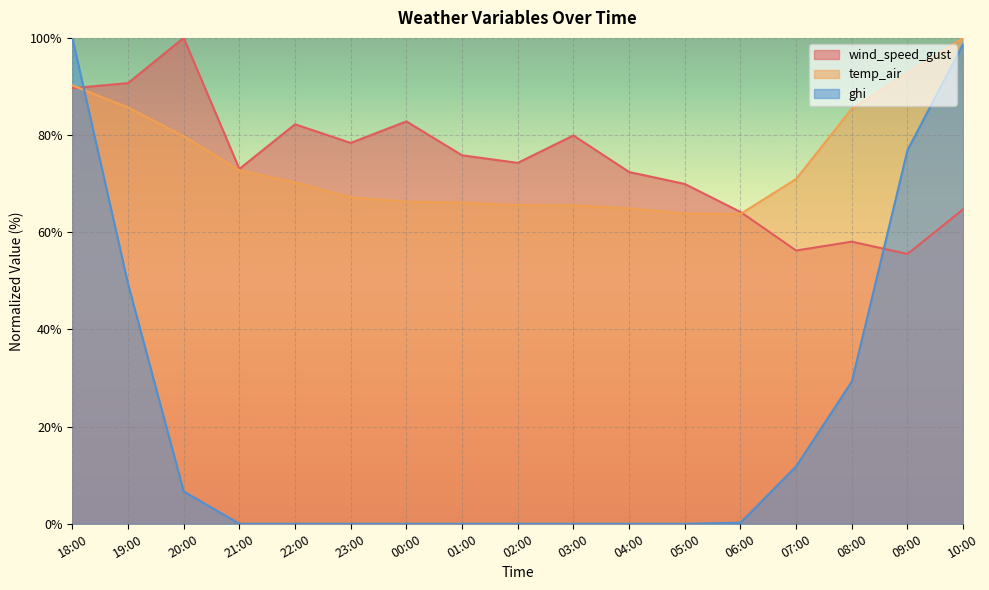

What is the label of the 4th point from the left?

21:00